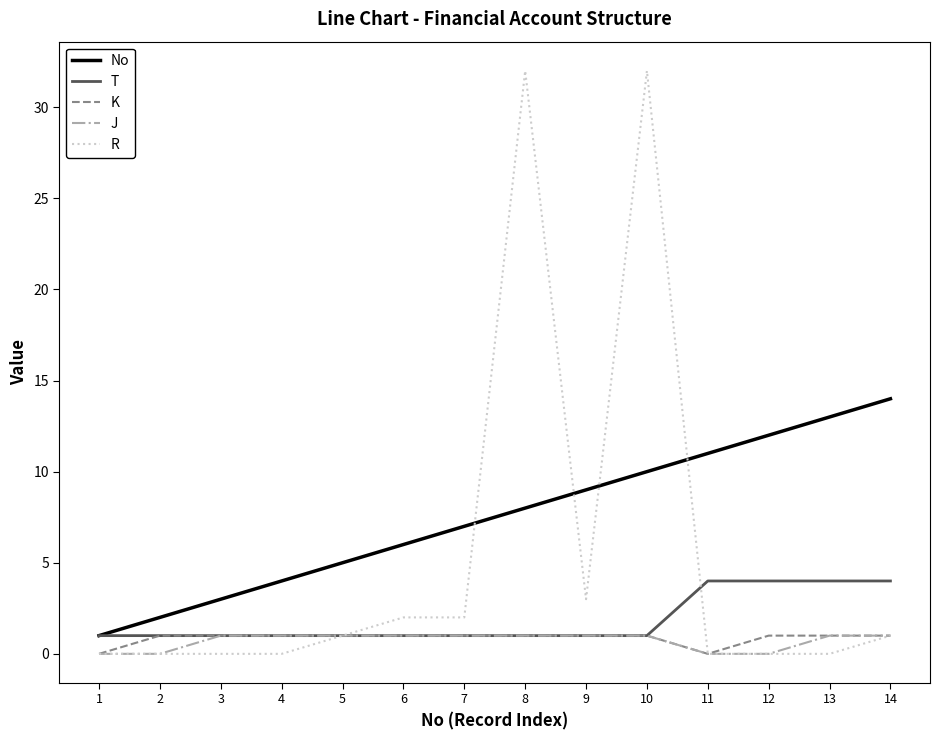

Between which two adjacent categories do R and No first intersect?

7 and 8